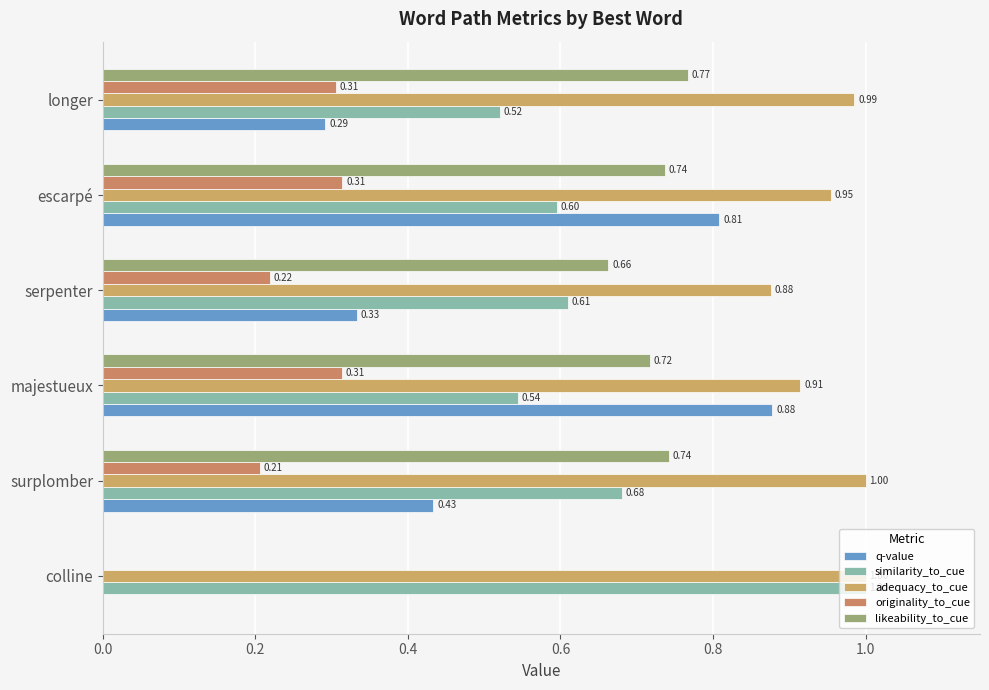

How many positive values does the originality_to_cue series have?

5